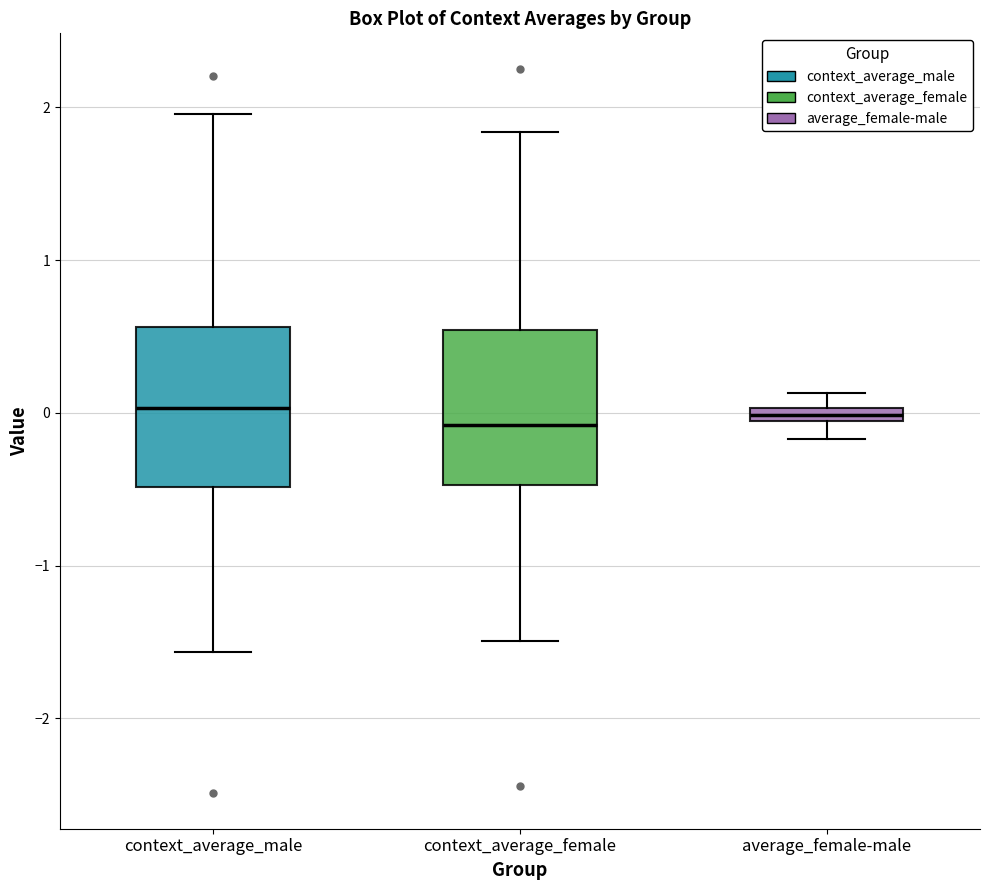

Where does the lower whisker of the box for context_average_male end on the y-axis? The values are not printed on the chart, so give them approximately, as read against the axis.

-1.6